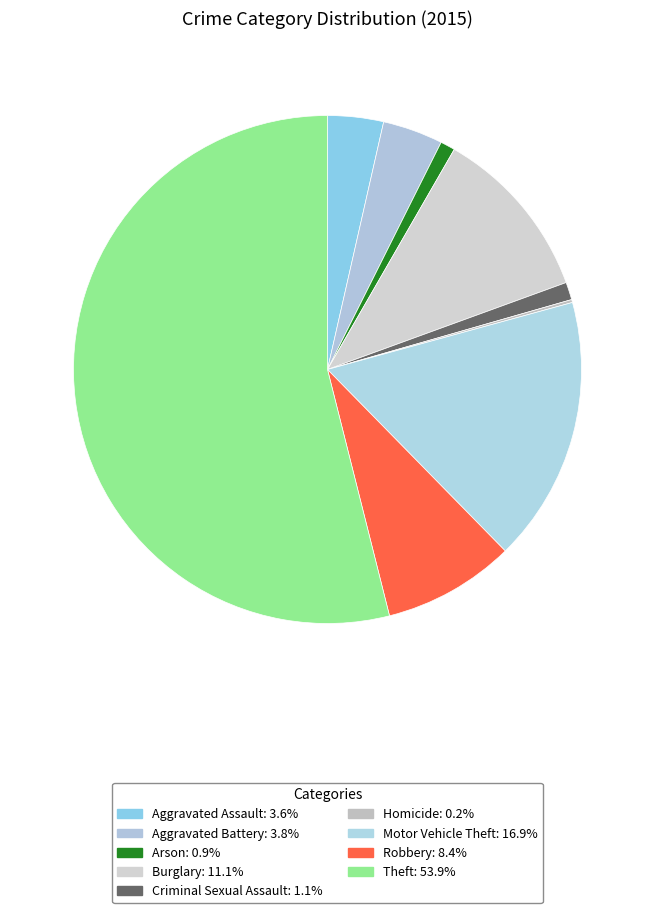

How many segments does this pie chart have?

9